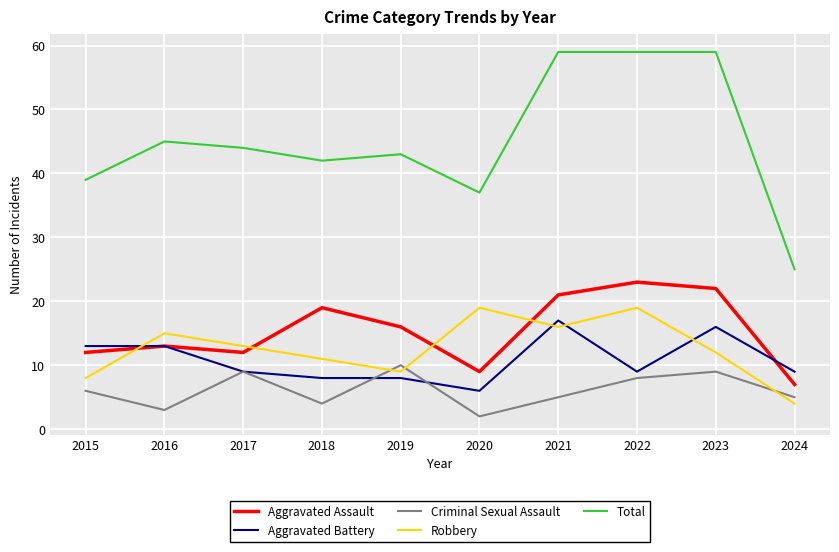

True or false: Aggravated Battery and Robbery cross at least once.

True